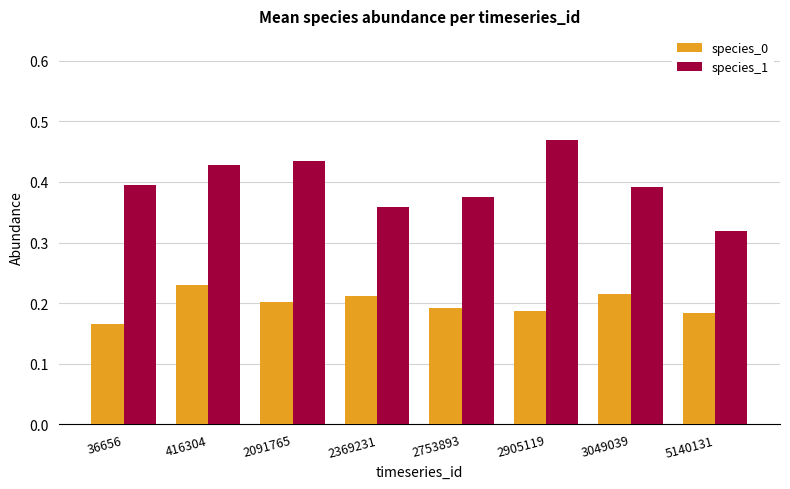

Which category has the lowest value in the species_0 series?

36656